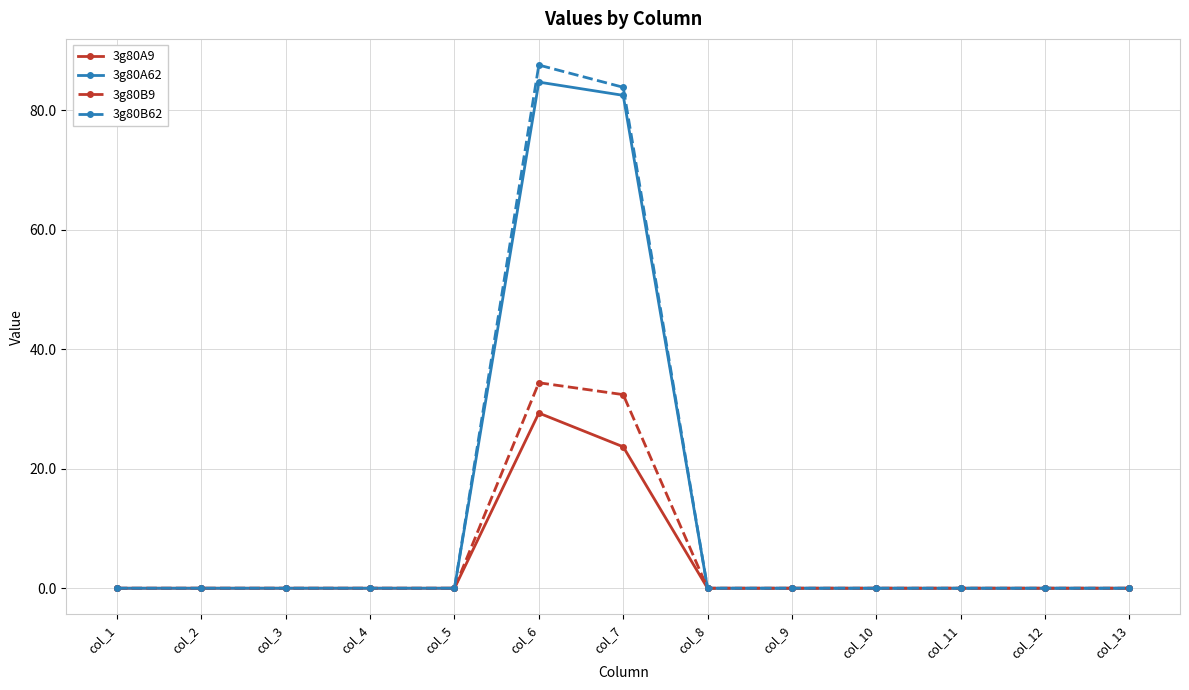

Count the number of data series in this chart.

4